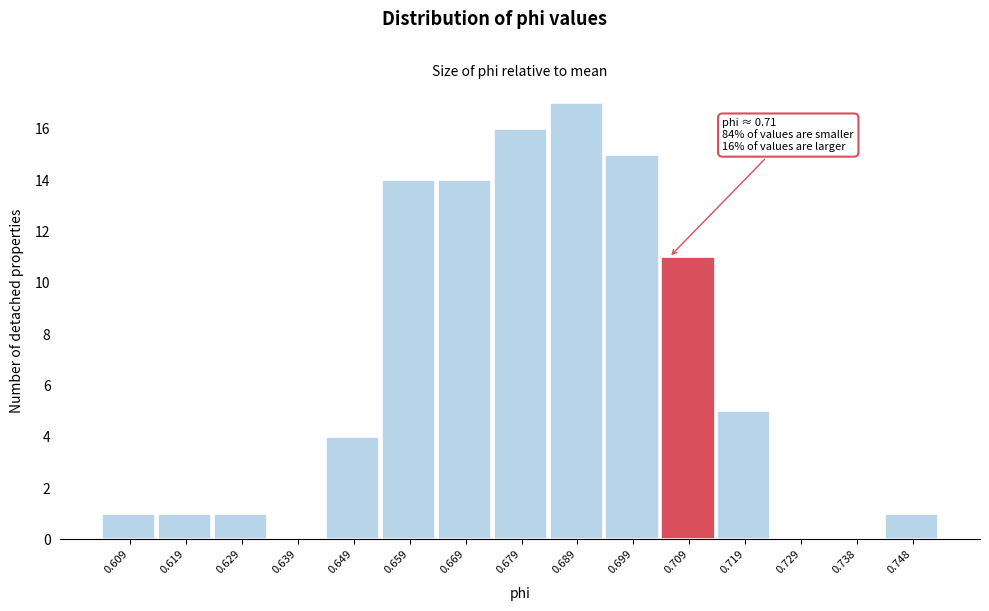

Reading left to right, list all the values displayed in this chart.

0.609=1	0.619=1	0.629=1	0.639=0	0.649=4	0.659=14	0.669=14	0.679=16	0.689=17	0.699=15	0.709=11	0.719=5	0.729=0	0.738=0	0.748=1